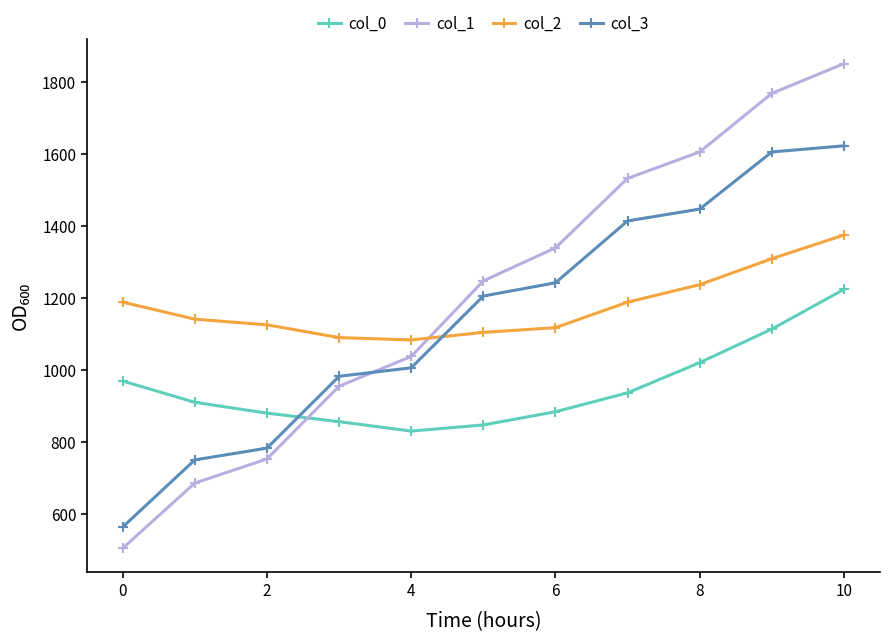

Does the chart have visible grid lines?

No